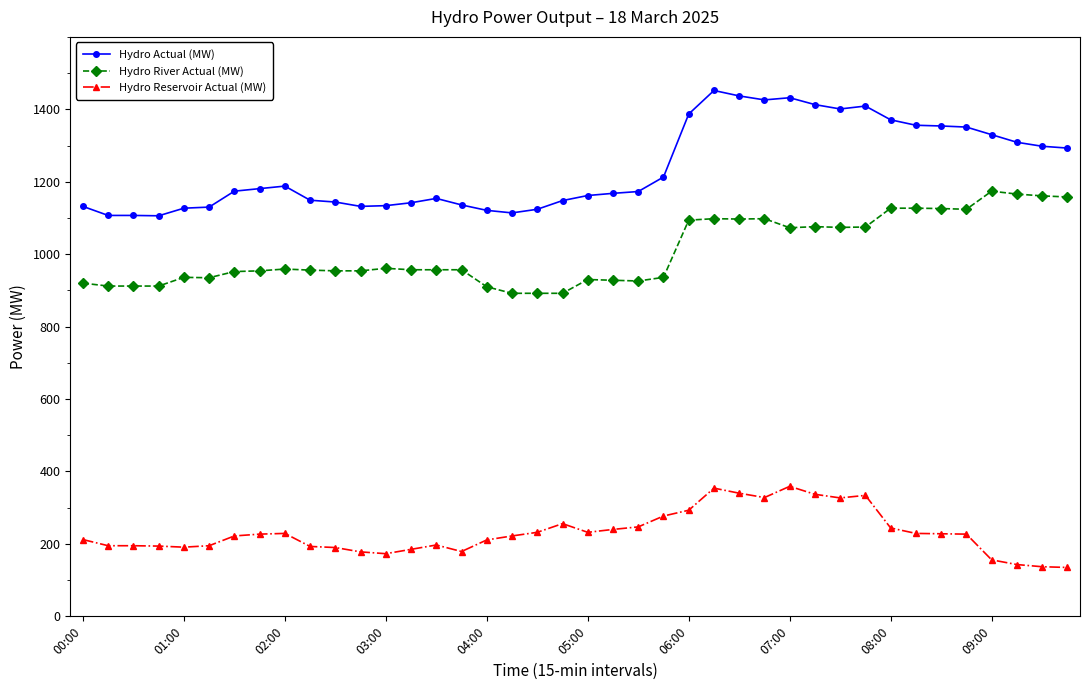

How many lines are shown in the chart?

3